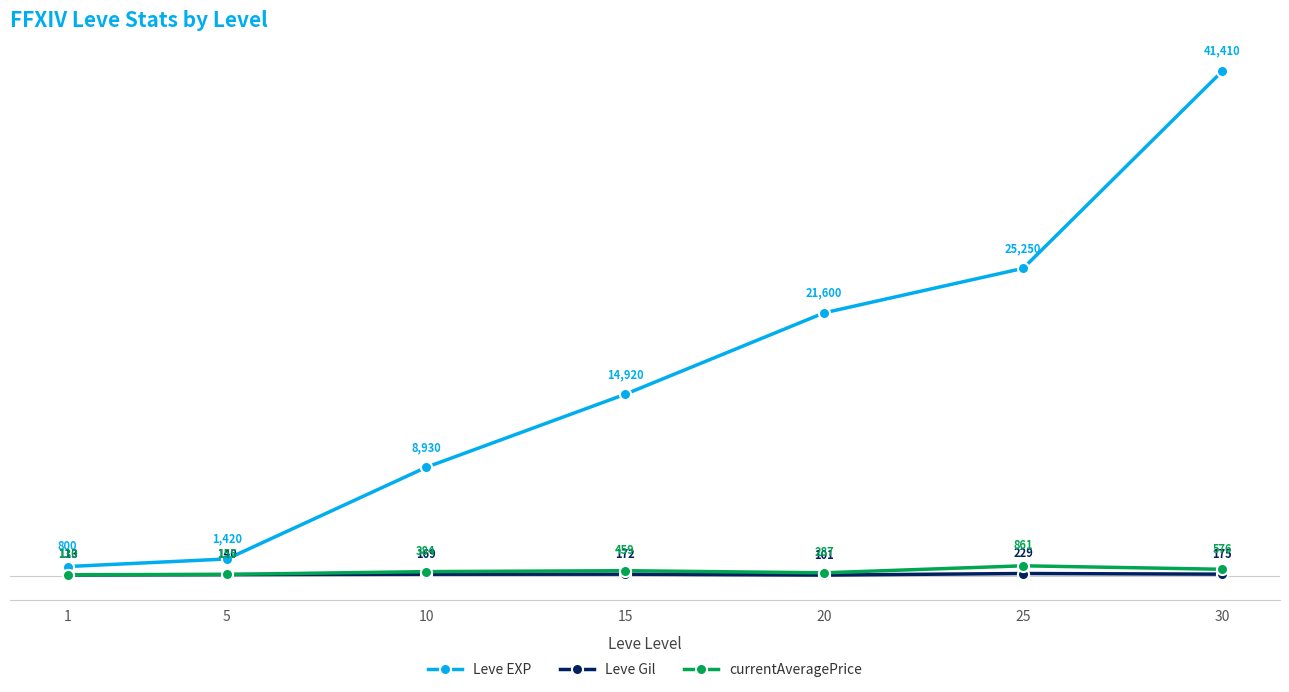

What value does the currentAveragePrice series have at 1?

129.7